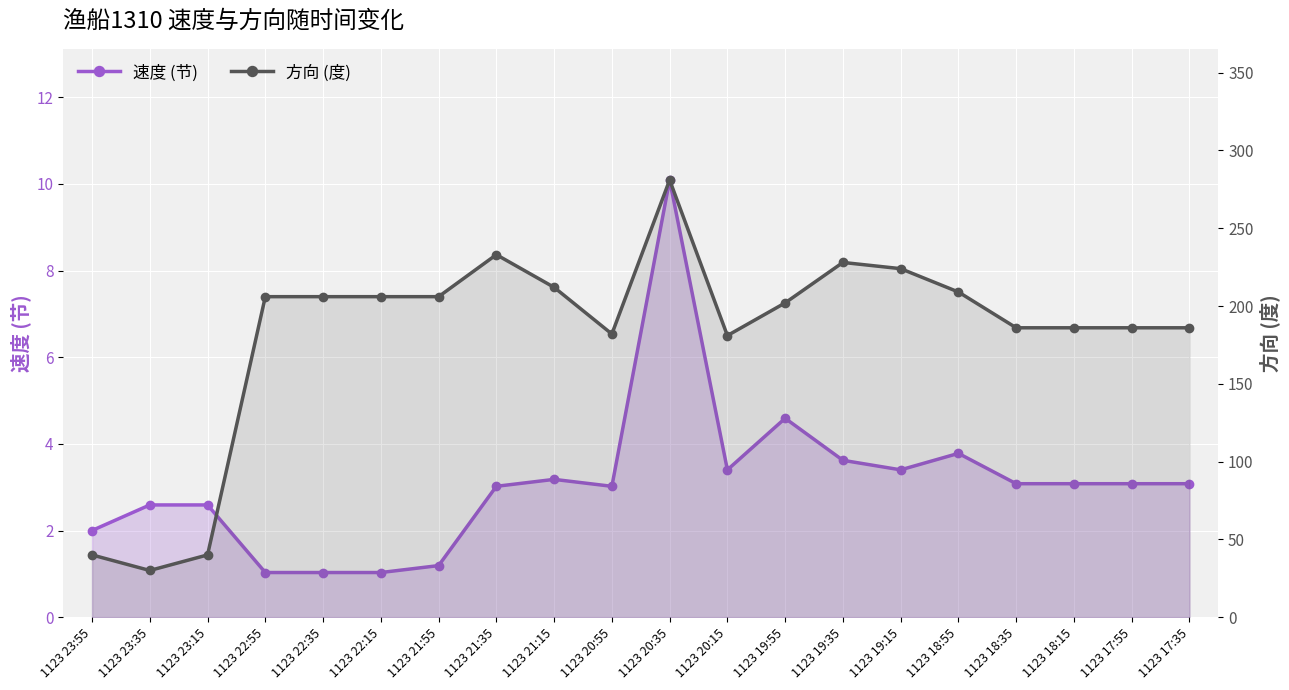

What is the spread (max minus min) of values at 1123 20:55?

179.0